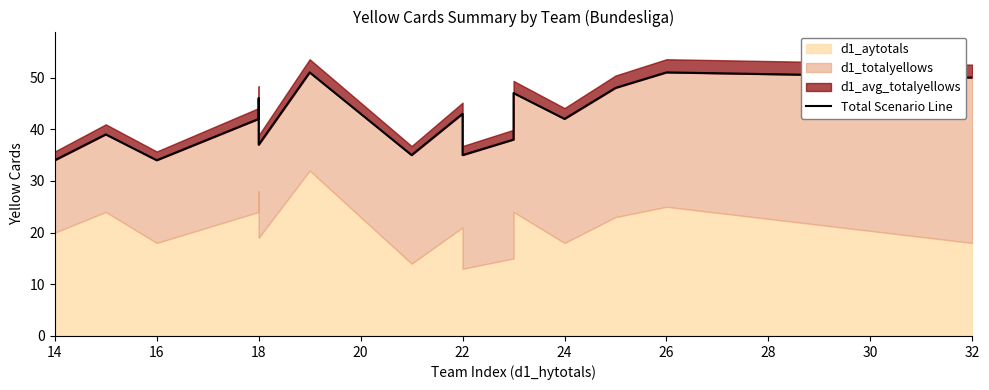

How many lines are shown in the chart?

1